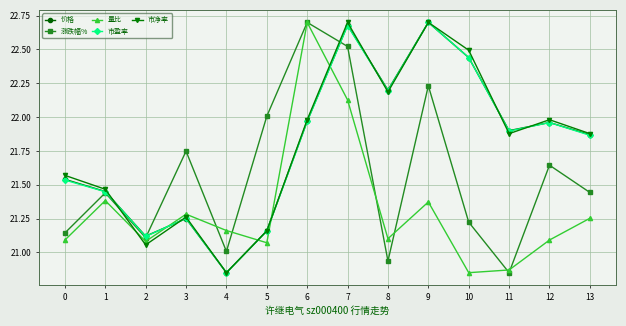

Is the value of 量比 at 12 greater than the value of 涨跌幅% at 10?

No